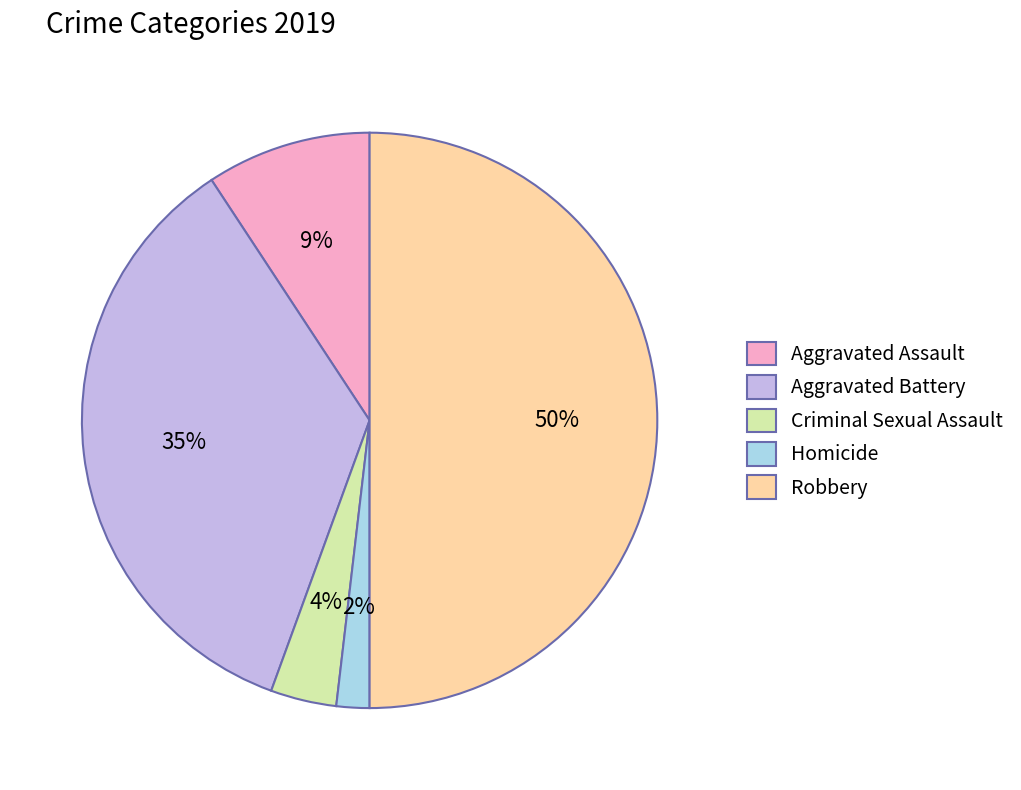

Is it true that Homicide is 2% of the pie?

True